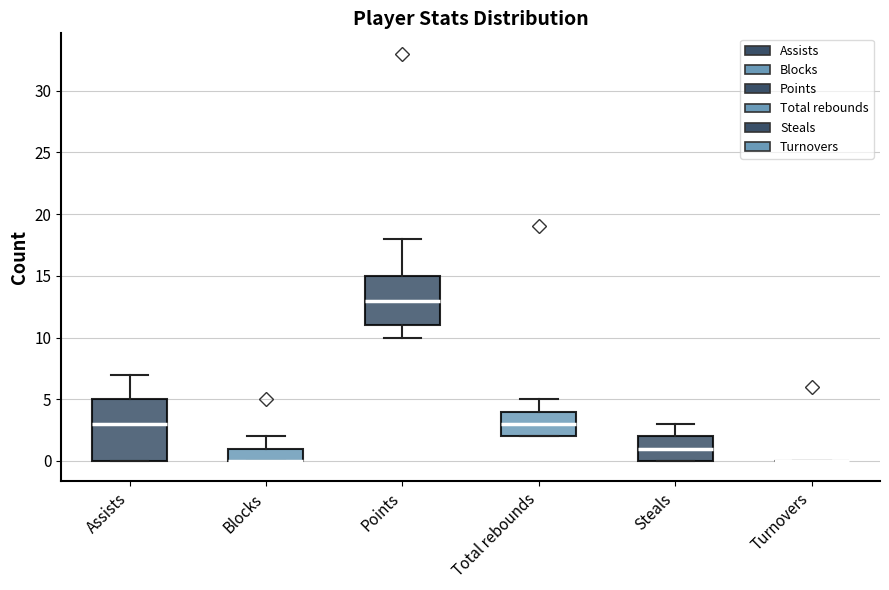

Which box is the tallest, from its lower edge to its upper edge?

Assists